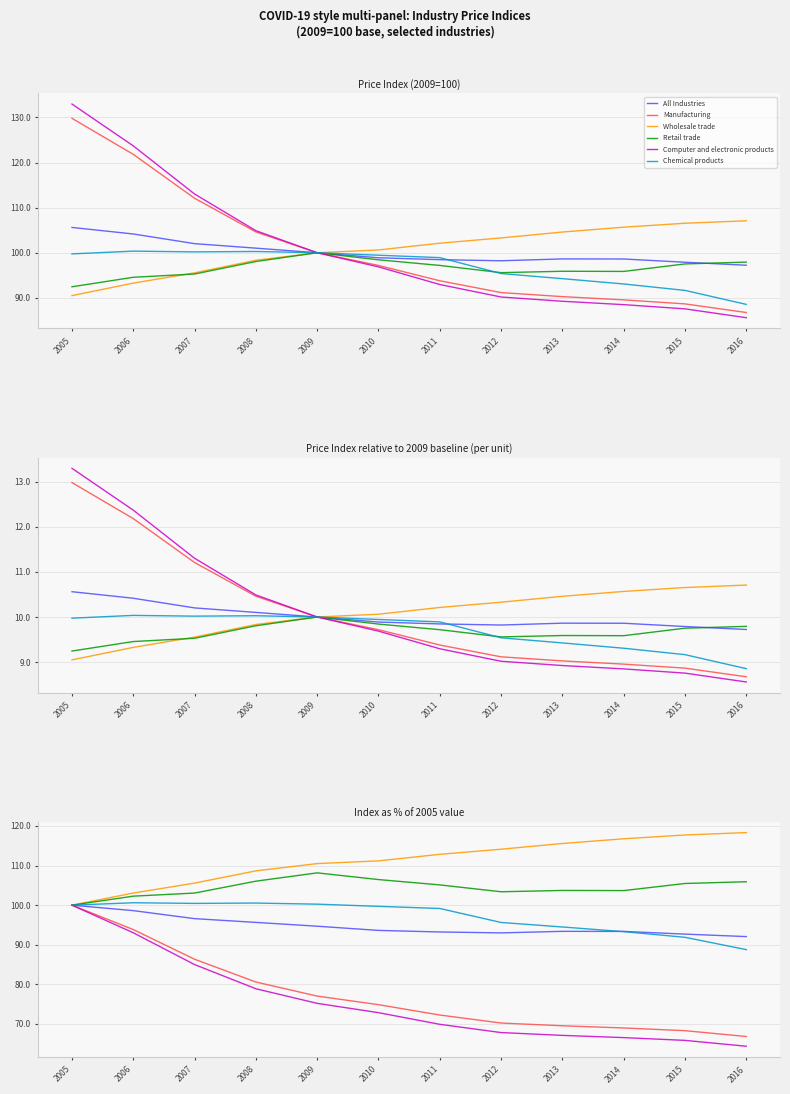

What is the difference between the Chemical products values at 2015 and 2008?

8.7